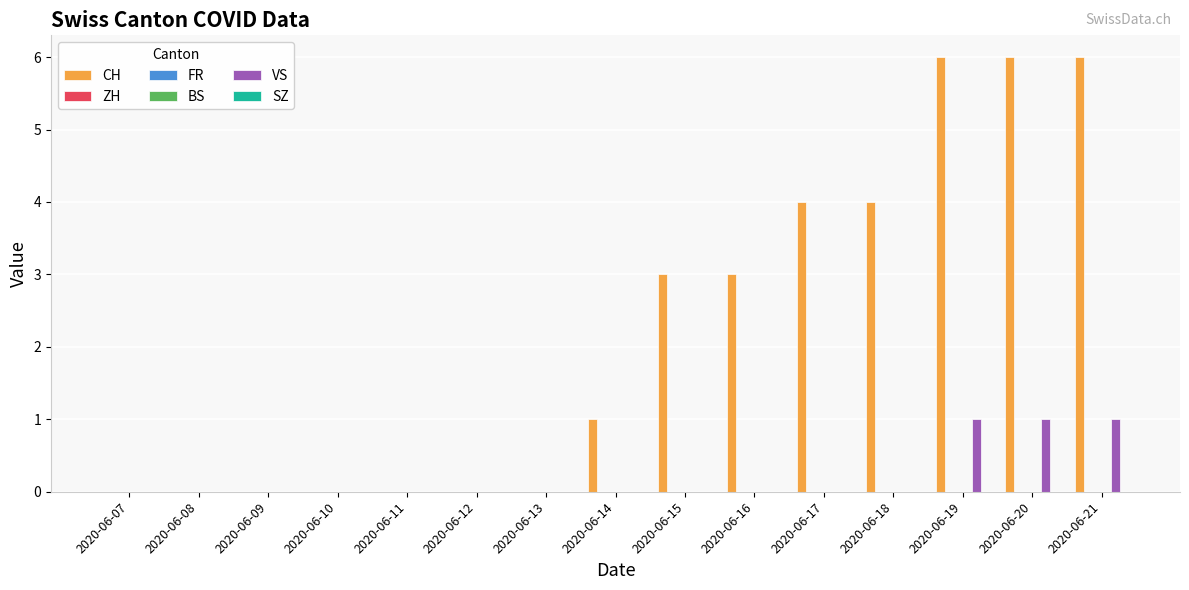

Reading left to right, extract all data points from this chart.

CH: 2020-06-07=0	2020-06-08=0	2020-06-09=0	2020-06-10=0	2020-06-11=0	2020-06-12=0	2020-06-13=0	2020-06-14=1	2020-06-15=3	2020-06-16=3	2020-06-17=4	2020-06-18=4	2020-06-19=6	2020-06-20=6	2020-06-21=6
ZH: 2020-06-07=0	2020-06-08=0	2020-06-09=0	2020-06-10=0	2020-06-11=0	2020-06-12=0	2020-06-13=0	2020-06-14=0	2020-06-15=0	2020-06-16=0	2020-06-17=0	2020-06-18=0	2020-06-19=0	2020-06-20=0	2020-06-21=0
FR: 2020-06-07=0	2020-06-08=0	2020-06-09=0	2020-06-10=0	2020-06-11=0	2020-06-12=0	2020-06-13=0	2020-06-14=0	2020-06-15=0	2020-06-16=0	2020-06-17=0	2020-06-18=0	2020-06-19=0	2020-06-20=0	2020-06-21=0
BS: 2020-06-07=0	2020-06-08=0	2020-06-09=0	2020-06-10=0	2020-06-11=0	2020-06-12=0	2020-06-13=0	2020-06-14=0	2020-06-15=0	2020-06-16=0	2020-06-17=0	2020-06-18=0	2020-06-19=0	2020-06-20=0	2020-06-21=0
VS: 2020-06-07=0	2020-06-08=0	2020-06-09=0	2020-06-10=0	2020-06-11=0	2020-06-12=0	2020-06-13=0	2020-06-14=0	2020-06-15=0	2020-06-16=0	2020-06-17=0	2020-06-18=0	2020-06-19=1	2020-06-20=1	2020-06-21=1
SZ: 2020-06-07=0	2020-06-08=0	2020-06-09=0	2020-06-10=0	2020-06-11=0	2020-06-12=0	2020-06-13=0	2020-06-14=0	2020-06-15=0	2020-06-16=0	2020-06-17=0	2020-06-18=0	2020-06-19=0	2020-06-20=0	2020-06-21=0